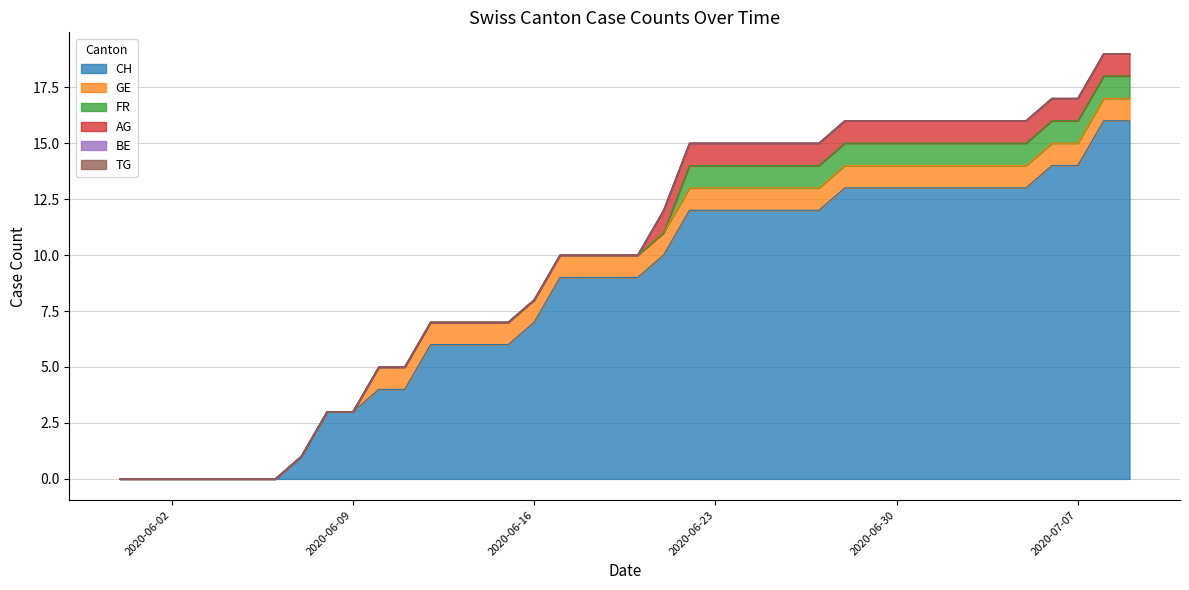

At which label does CH reach its peak?

2020-07-08